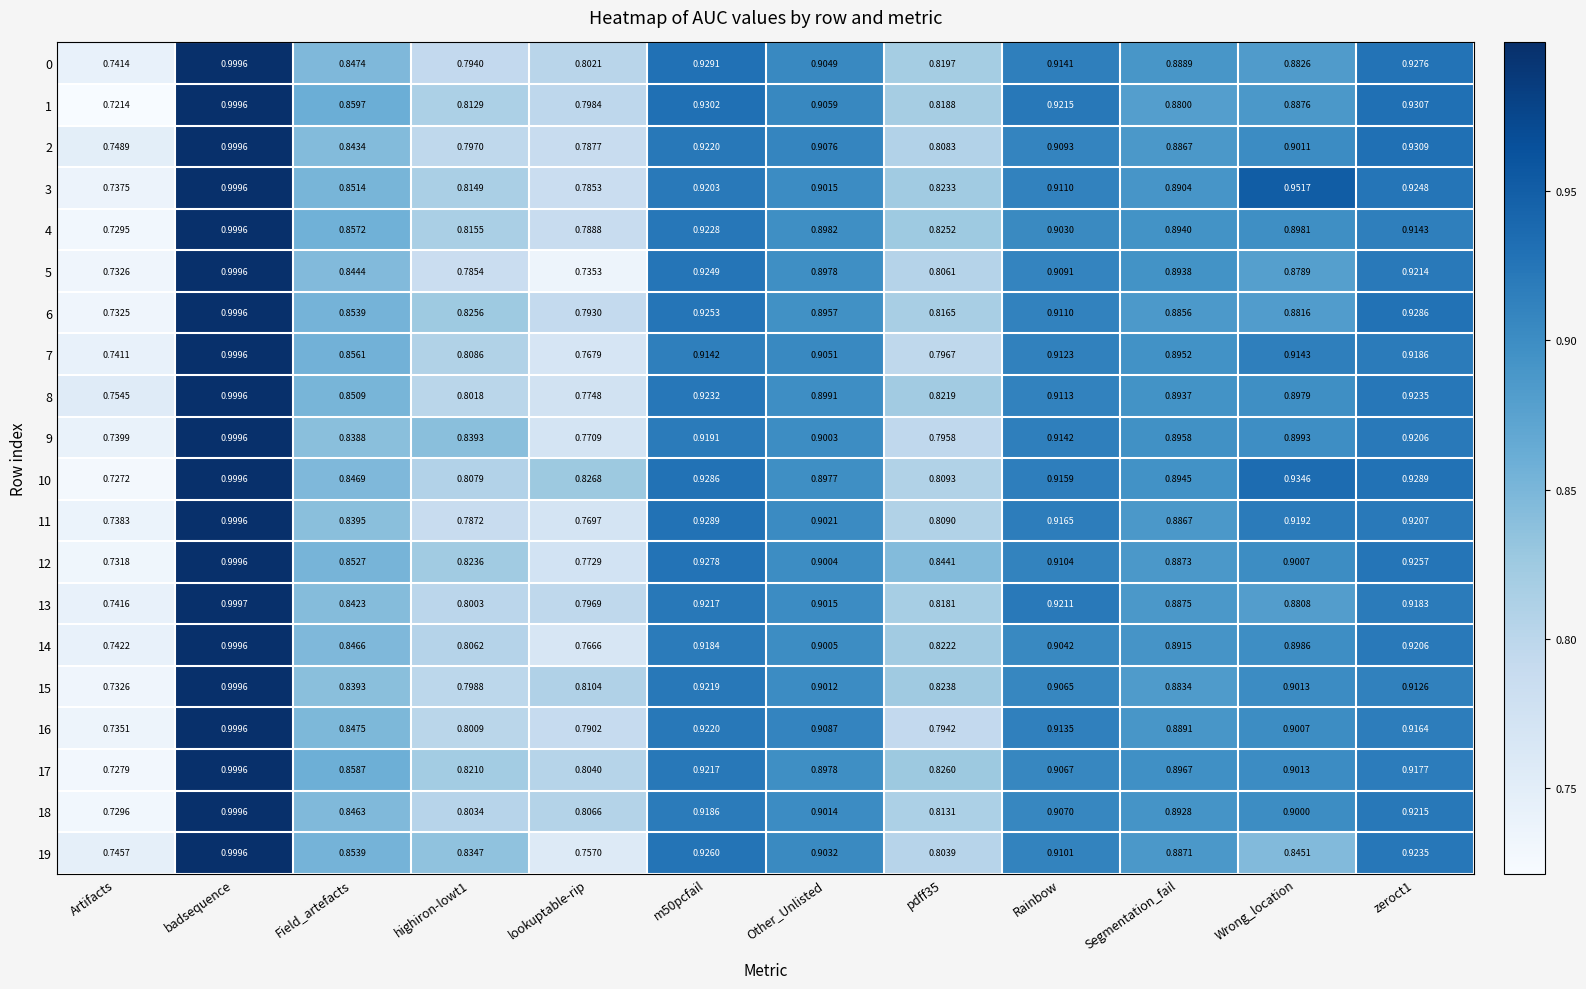

How many categories are shown in the chart?

12